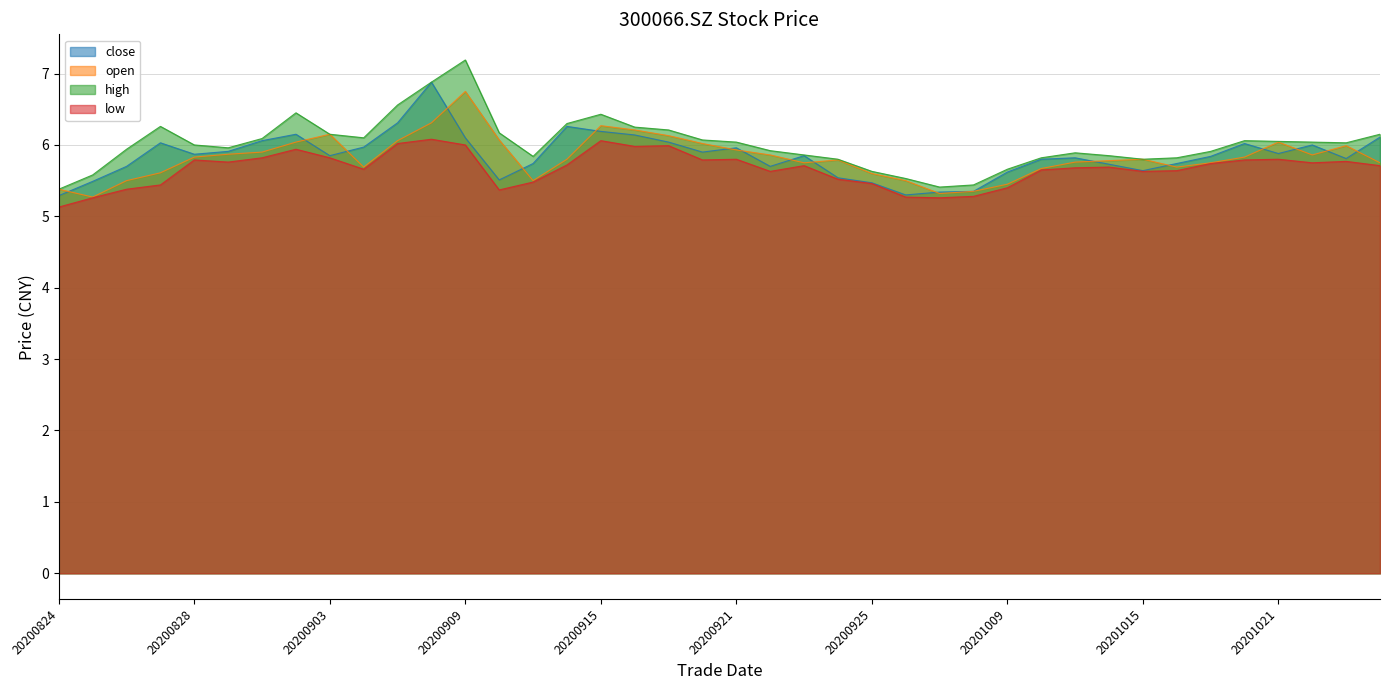

Which has a higher value, 20201022 or 20201009?

20201022